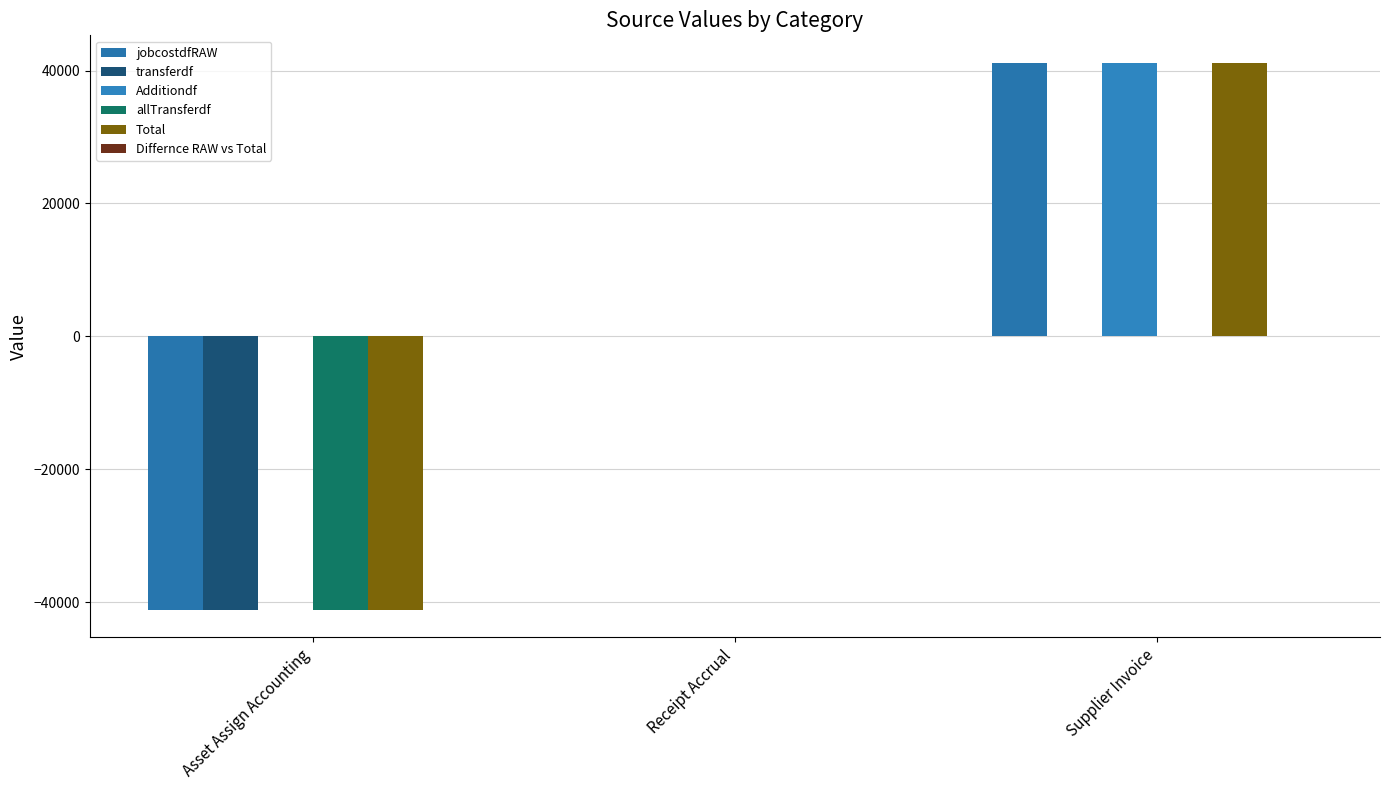

Are the bars grouped side by side (vs. stacked)?

Yes